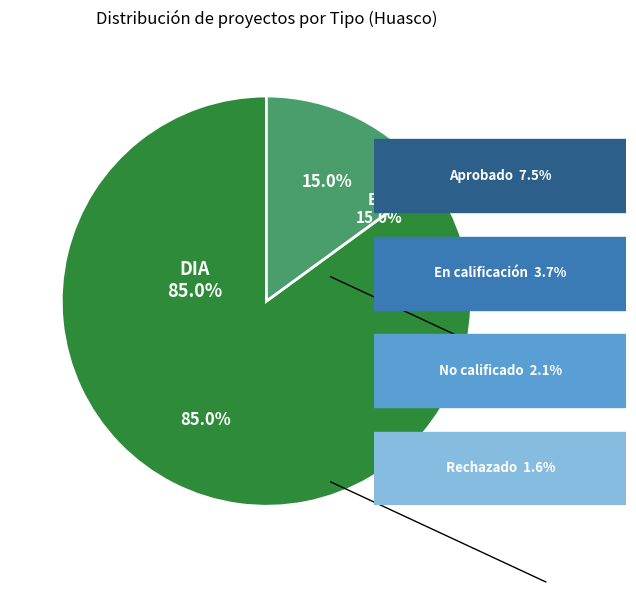

Between DIA and EIA, which is larger?

DIA